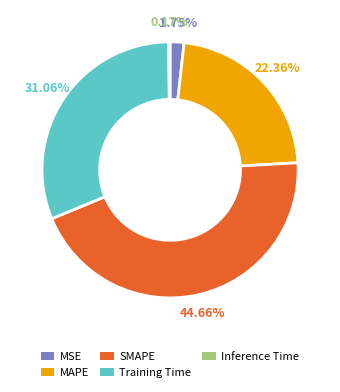

How much of the chart is everything except Training Time?

68.9%